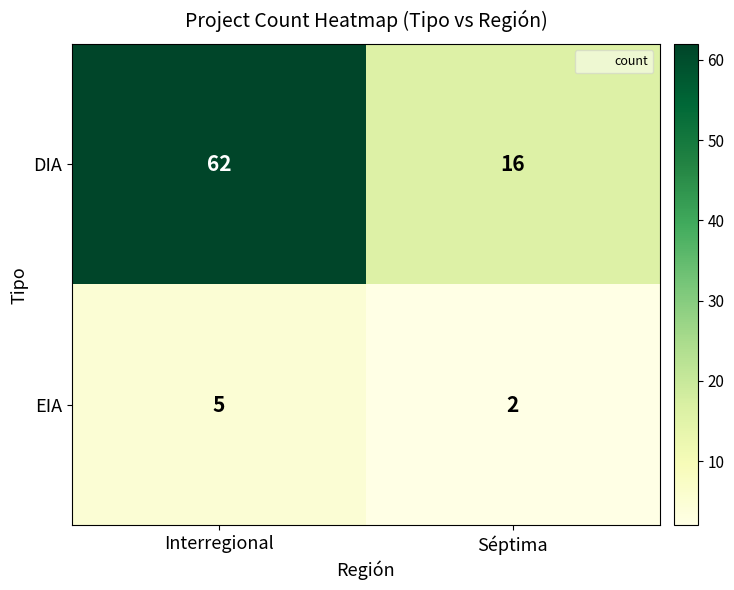

The value of EIA at Séptima is 3. True or false?

False